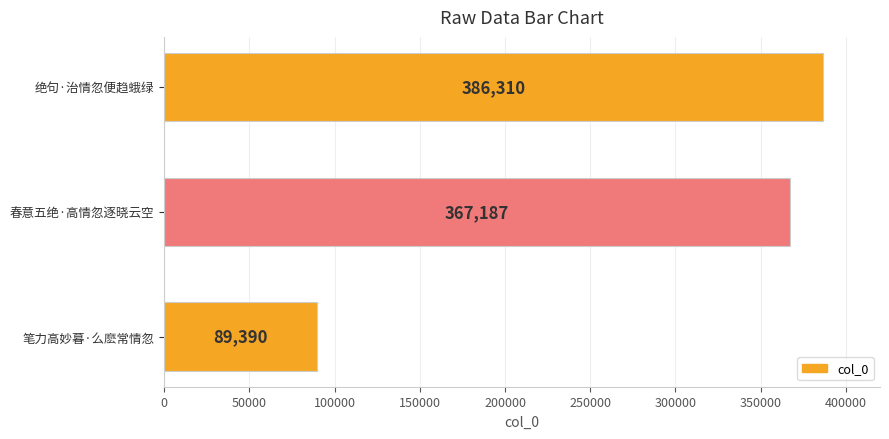

Reading bottom to top, transcribe all the data shown in this chart.

89390	367187	386310